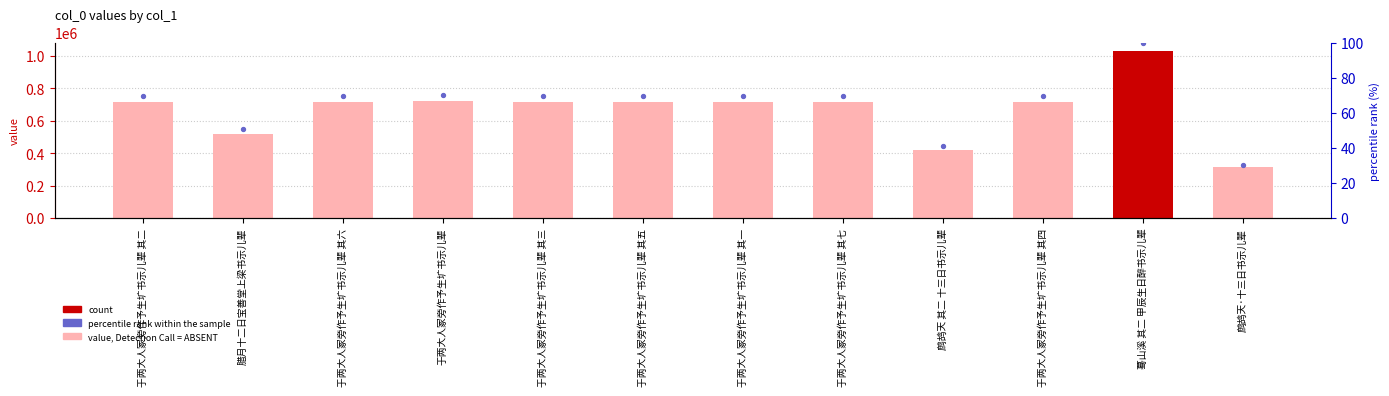

Which series reaches the minimum Y coordinate?

percentile rank within the sample